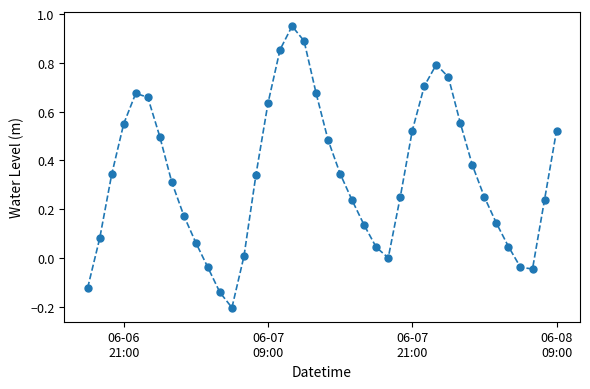

How many points are lower than both their immediate neighbors (excluding endpoints)?

3